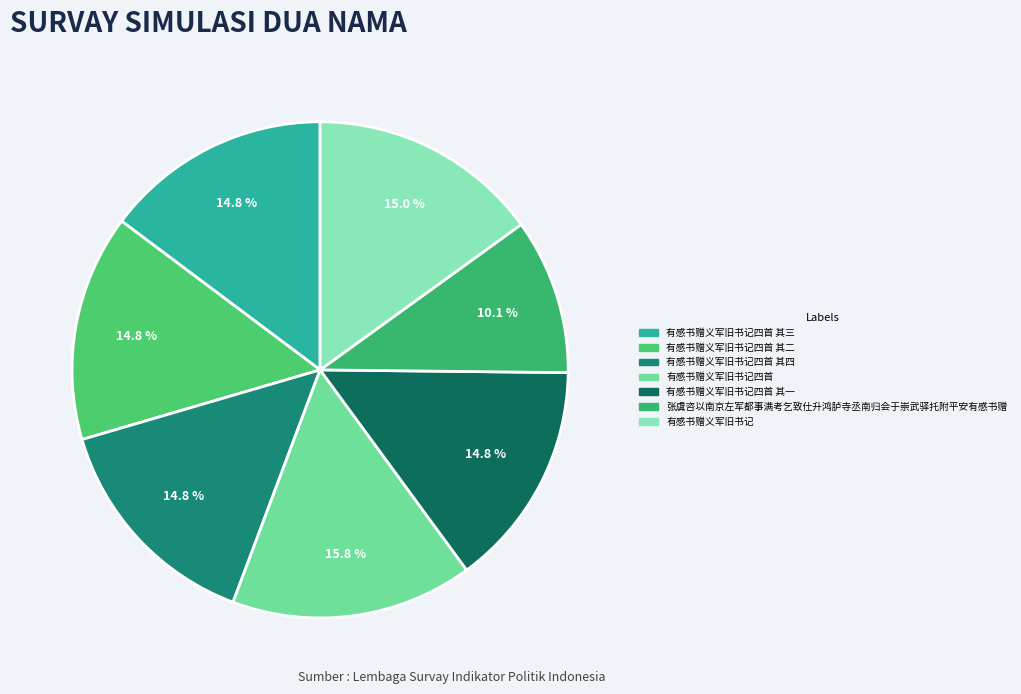

How many segments does this pie chart have?

7